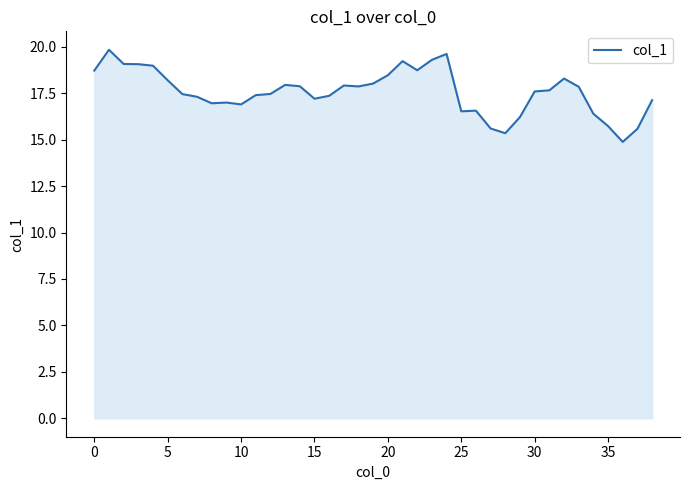

What is the sum of all values?

685.3